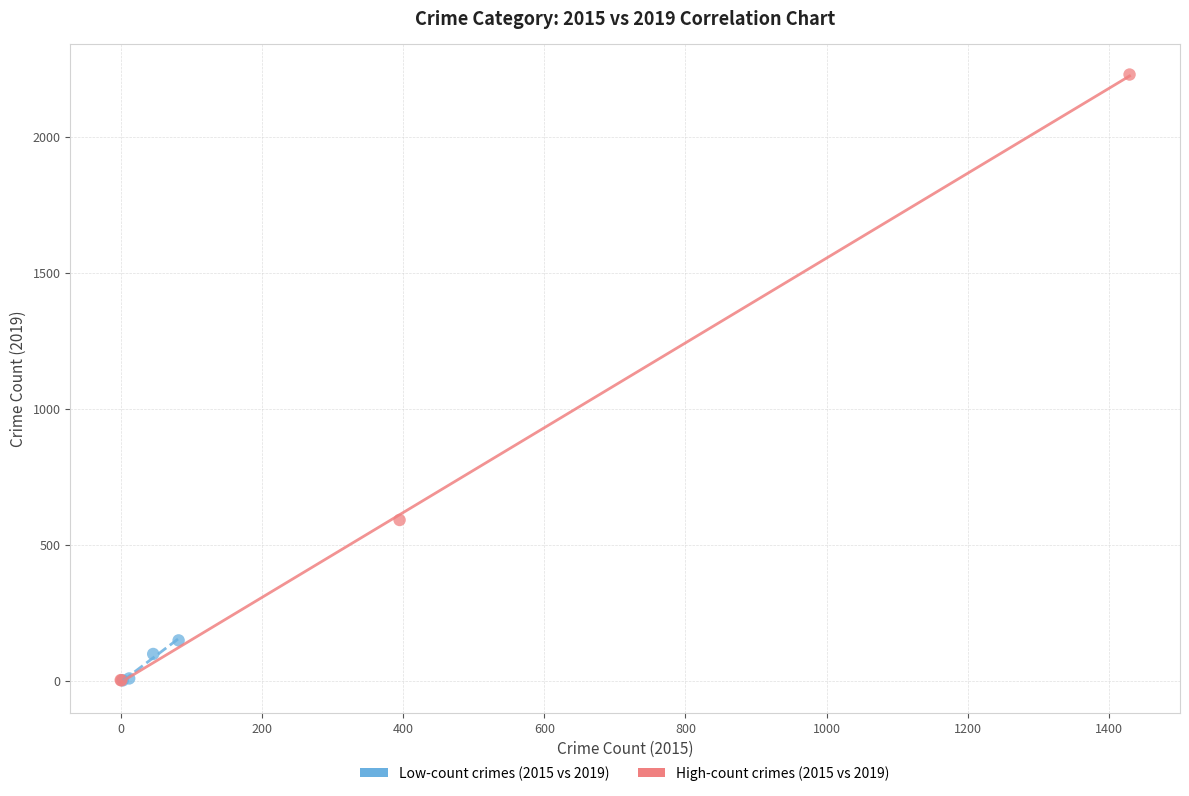

Which series has the largest Y range (max minus min)?

High-count crimes (2015 vs 2019)